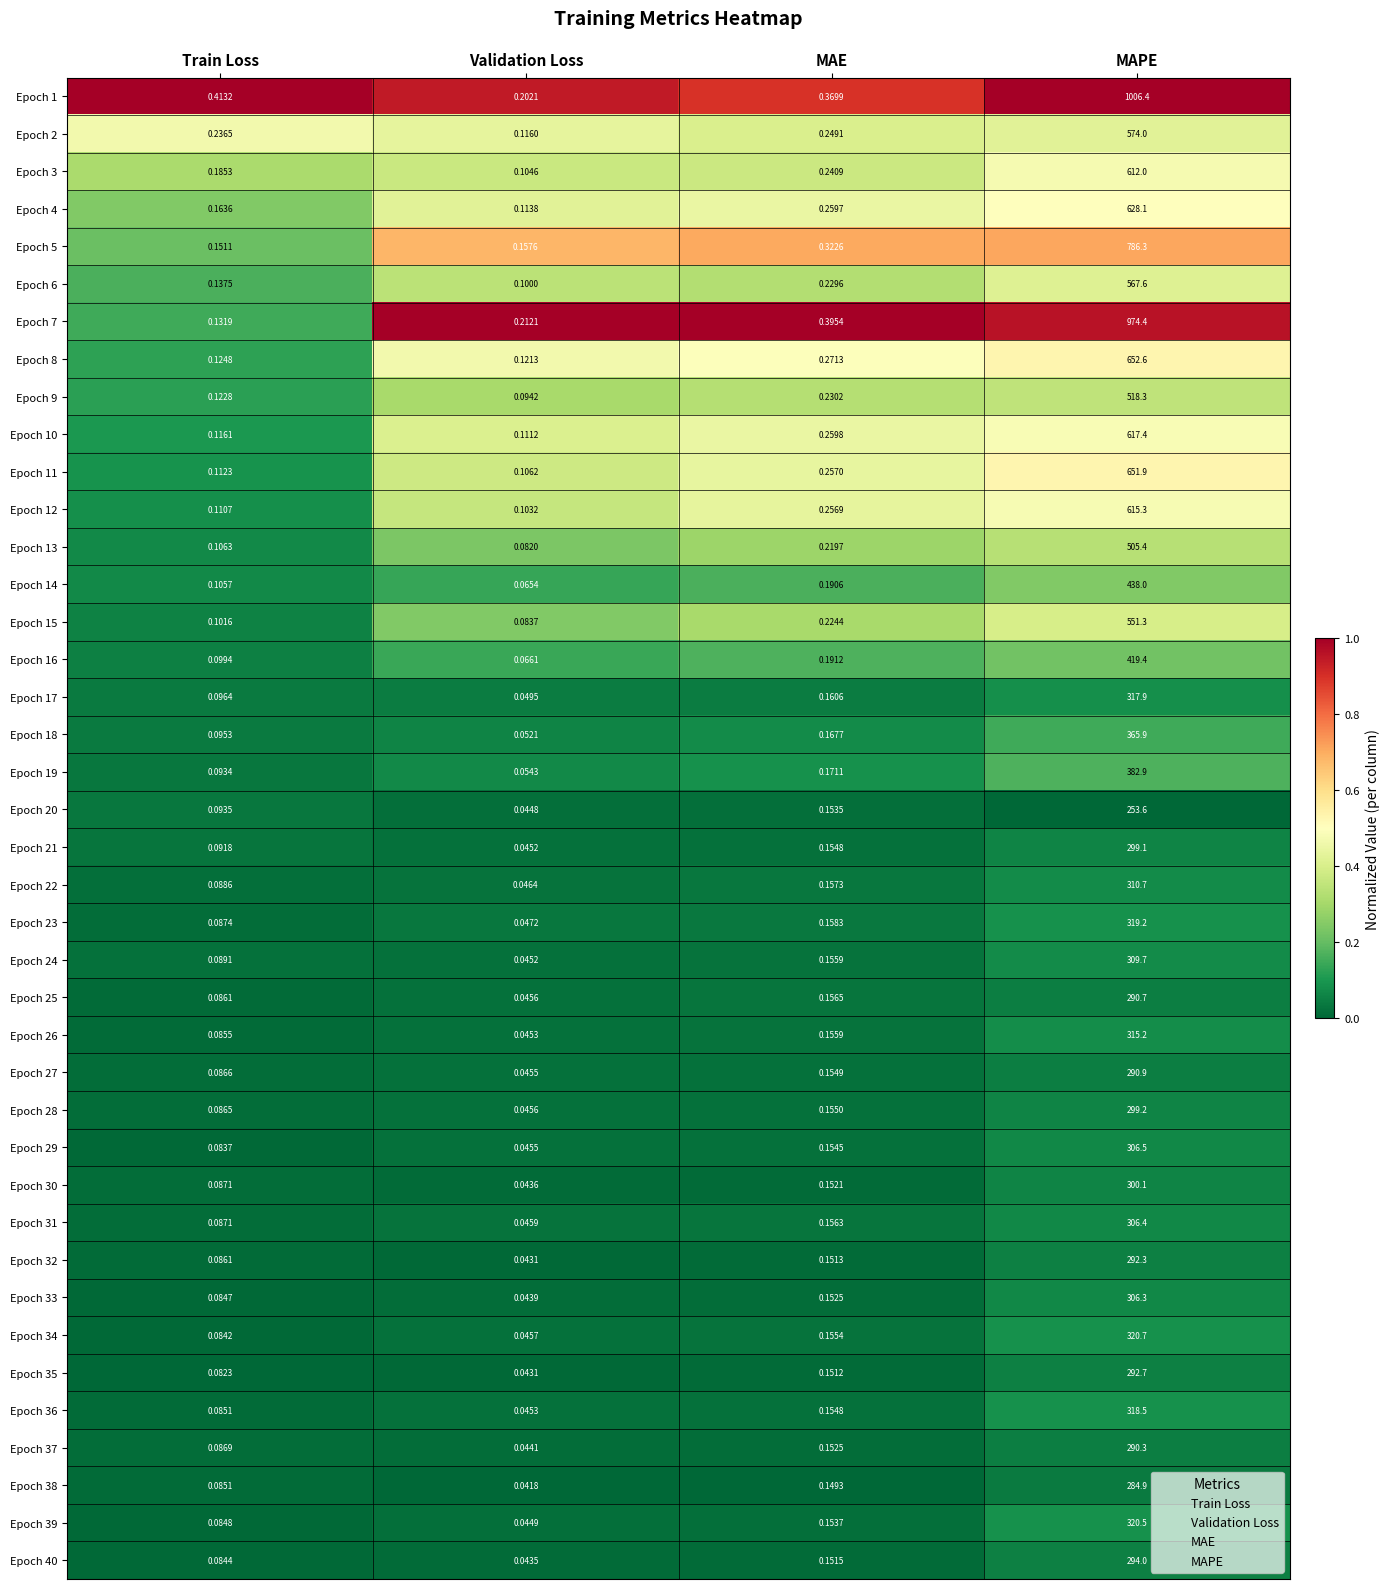

At which label is Epoch 32 closest to 146?

MAE